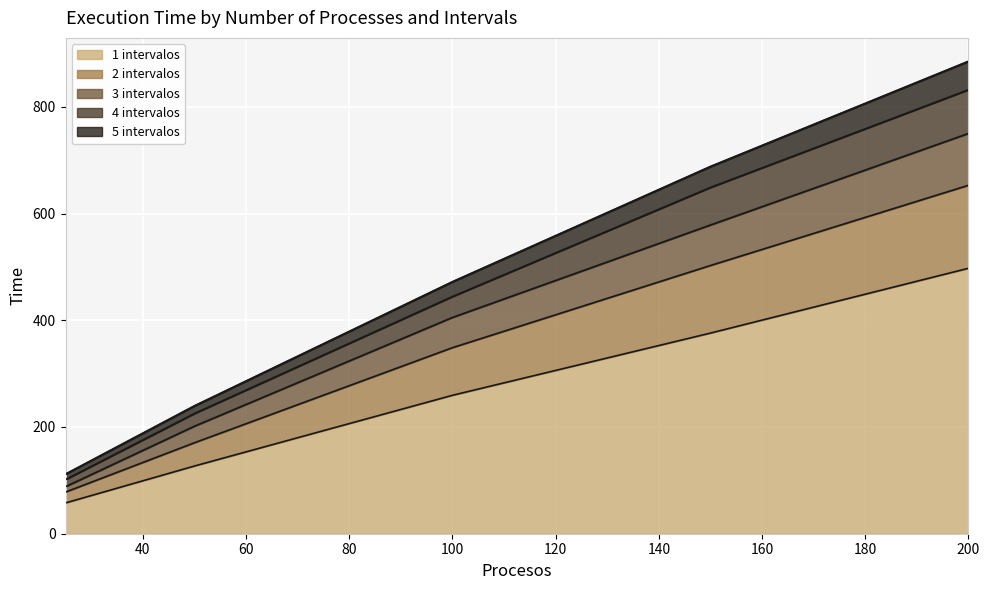

What is the highest value of the 1 intervalos series?

497.3